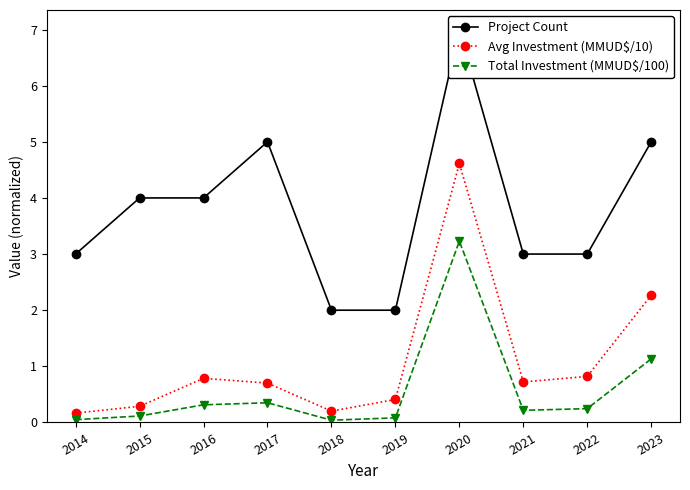

Is it true that Total Investment (MMUD$/100) equals 0.3 at 2021?

False